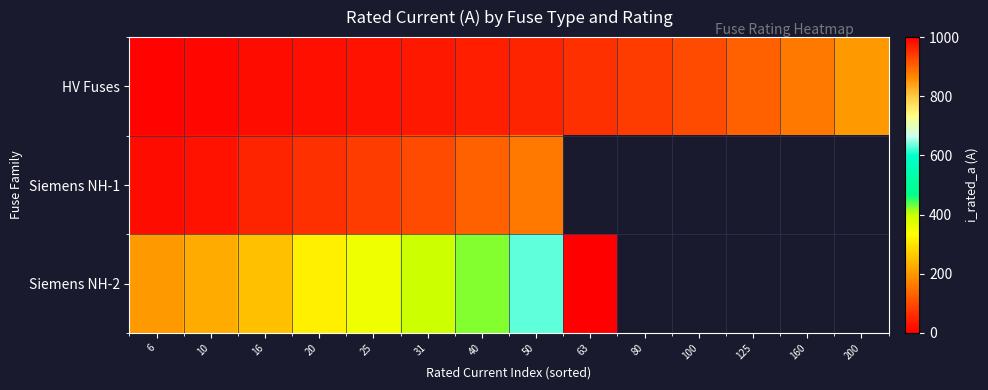

Which category has the highest value in the Siemens NH-2 series?

63